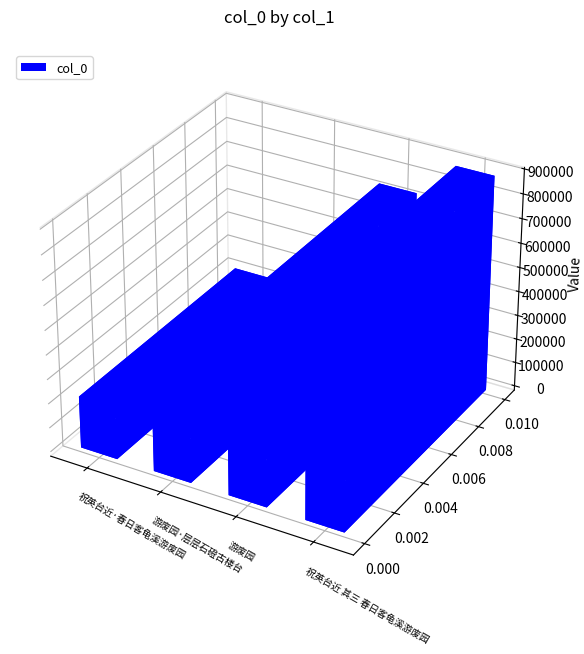

Reading left to right, extract all data points from this chart.

祝英台近·春日客龟溪游废园=213388	游废园·层层石磴古楼台=298245	游废园=737416	祝英台近 其三 春日客龟溪游废园=887608